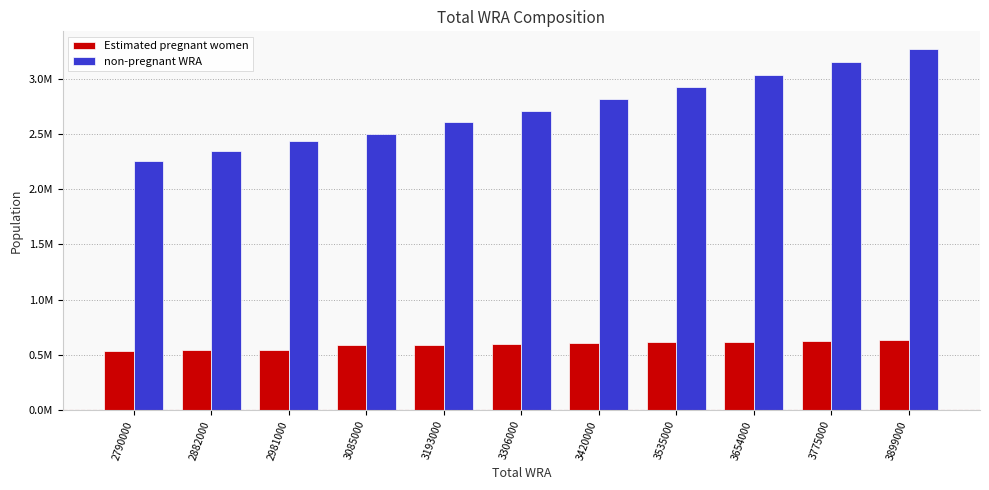

Does the chart contain any negative values?

No